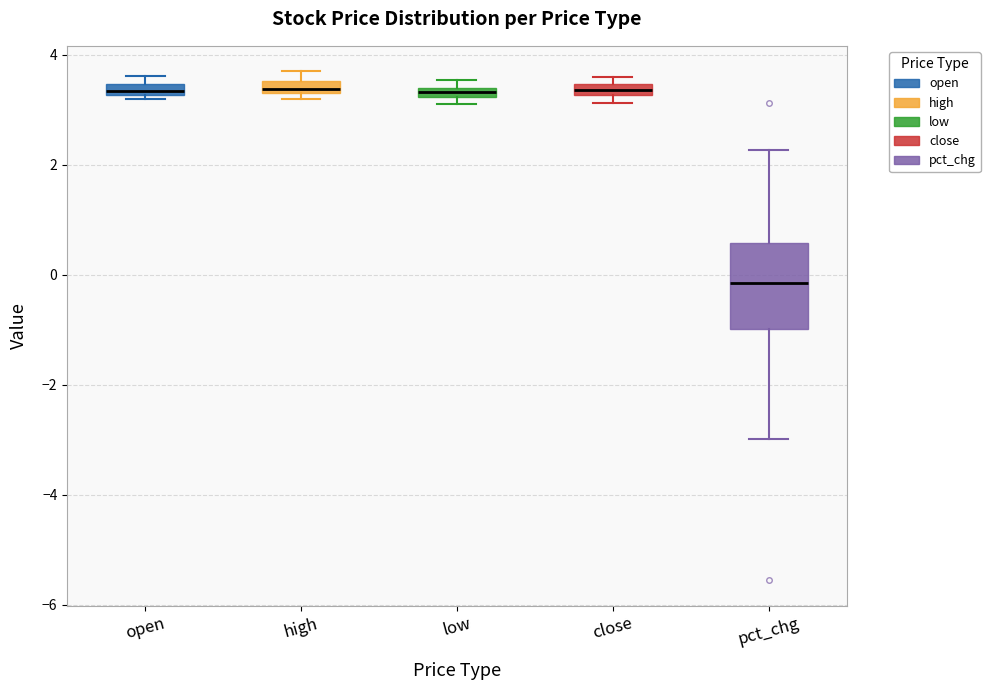

Where does the upper whisker of the box for pct_chg end on the y-axis? The values are not printed on the chart, so give them approximately, as read against the axis.

2.2